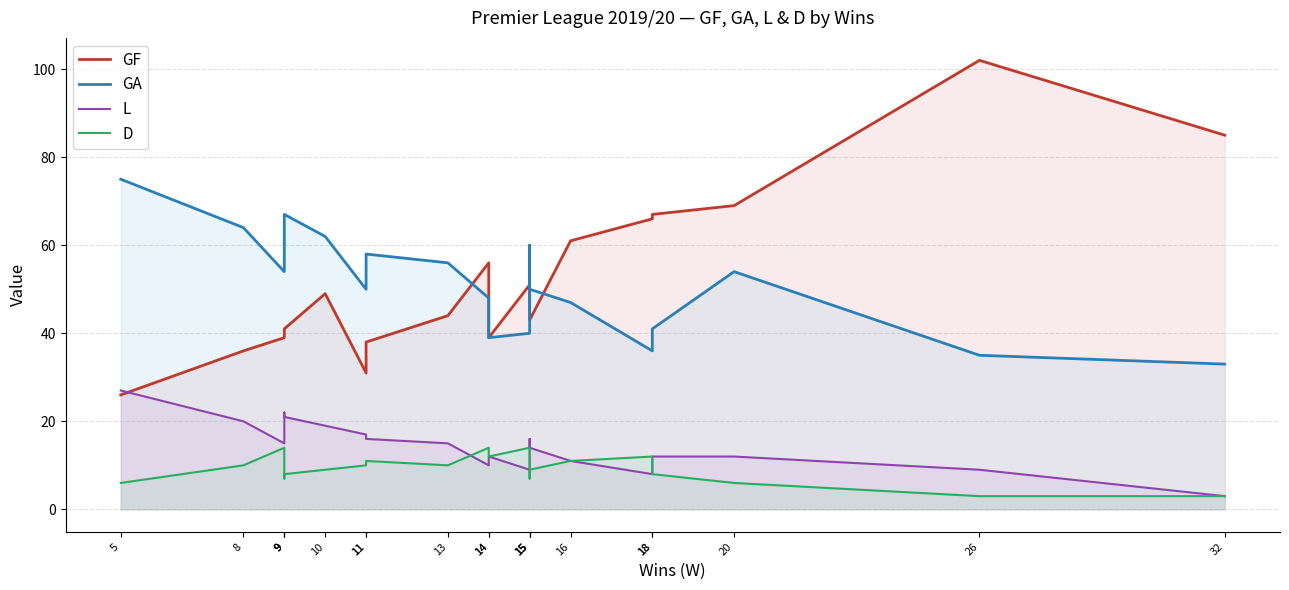

Where is the first local maximum for GF?

10